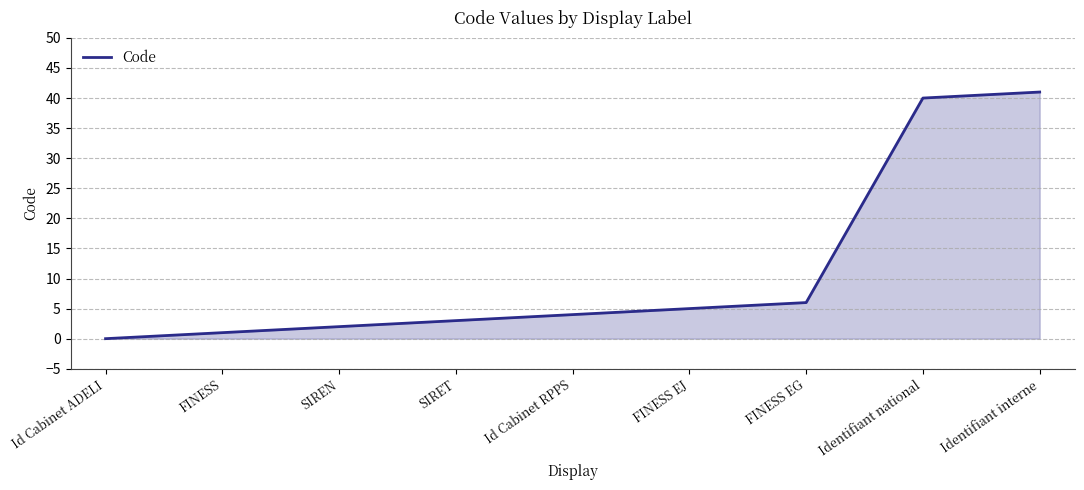

True or false: the data shows 2 at Id Cabinet RPPS.

False